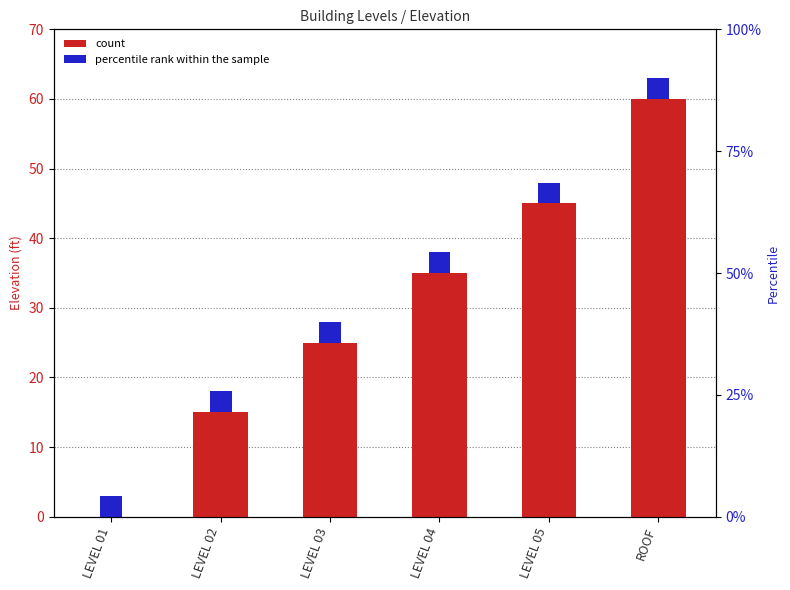

Reading left to right, list all the values displayed in this chart.

LEVEL 01=0	LEVEL 02=15	LEVEL 03=25	LEVEL 04=35	LEVEL 05=45	ROOF=60